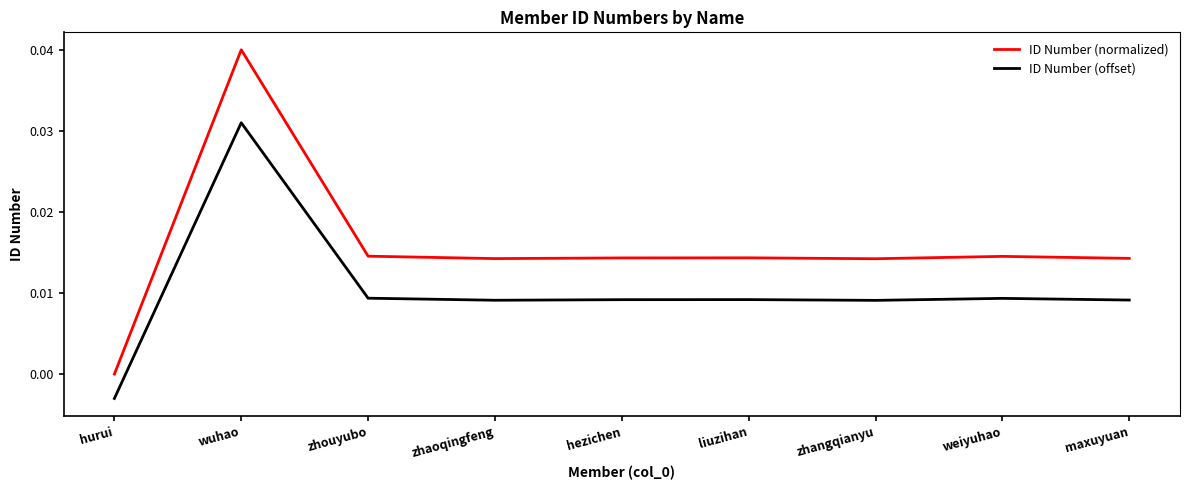

What position from the right is zhouyubo?

7